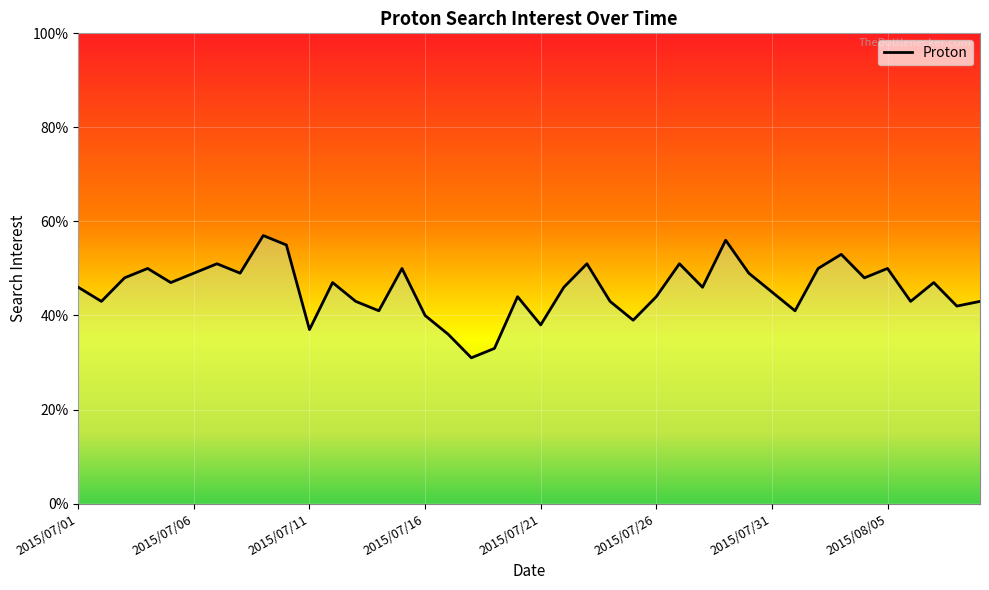

What is the maximum value shown in the chart?

57